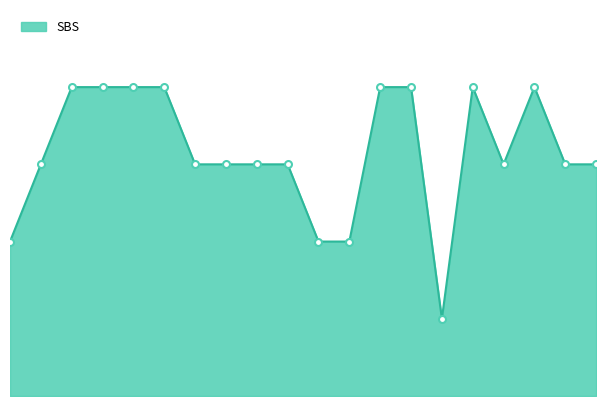

At which category does the chart reach its peak across all series?

3